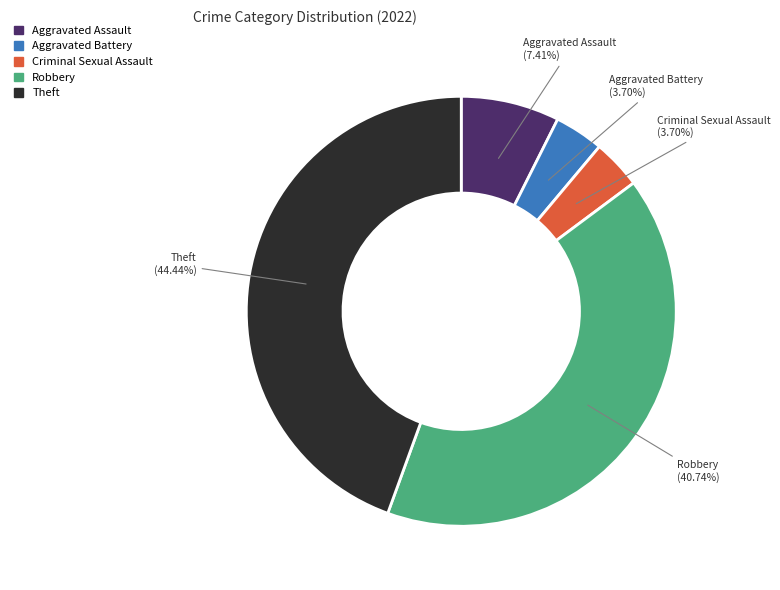

What is the largest slice in the pie chart?

Theft